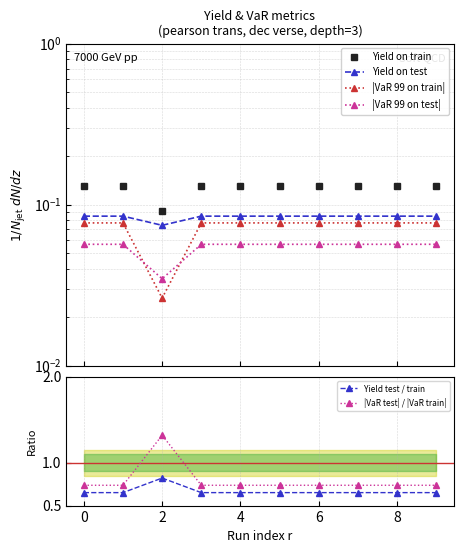

True or false: Yield test / train and |VaR 99 on train| cross at least once.

False